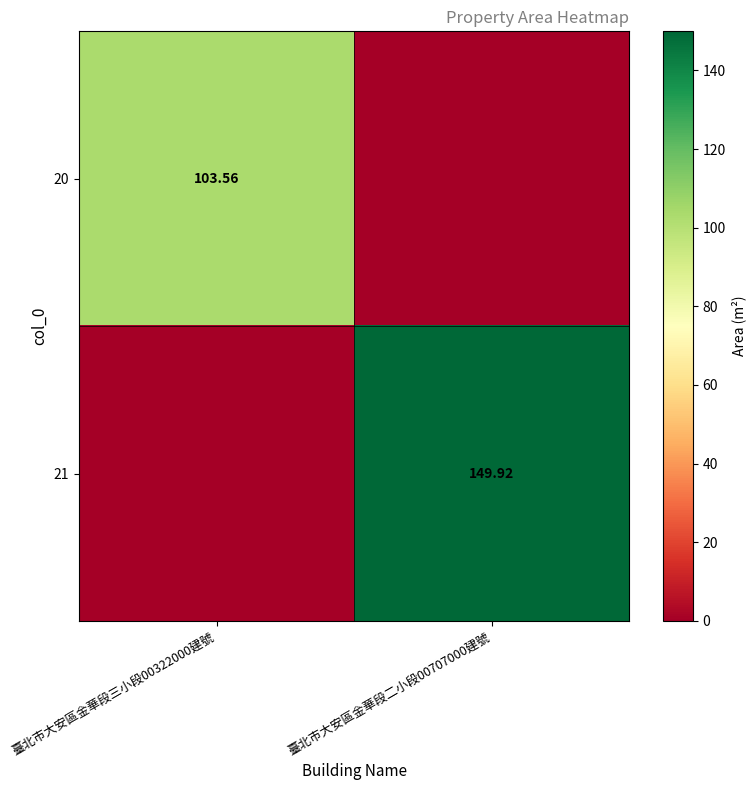

Is it true that 20 equals 0.0 at 臺北市大安區金華段二小段00707000建號?

True